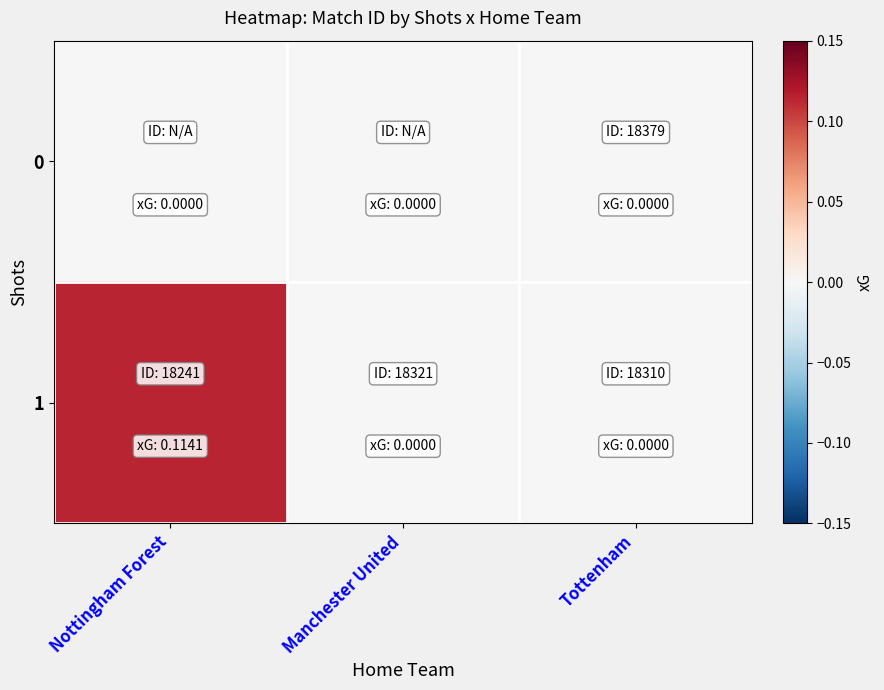

Reading right to left, list all the values displayed in this chart.

0: Tottenham=0.0	Manchester United=0.0	Nottingham Forest=0.0
1: Tottenham=0.0	Manchester United=0.0	Nottingham Forest=0.1